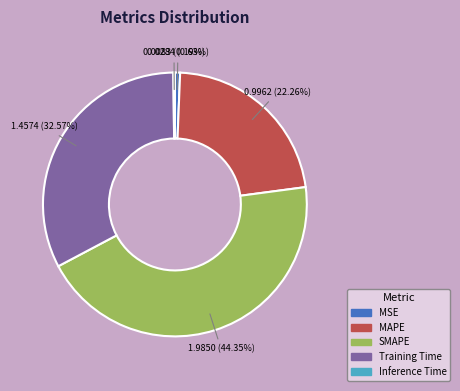

Between MSE and SMAPE, which is larger?

SMAPE